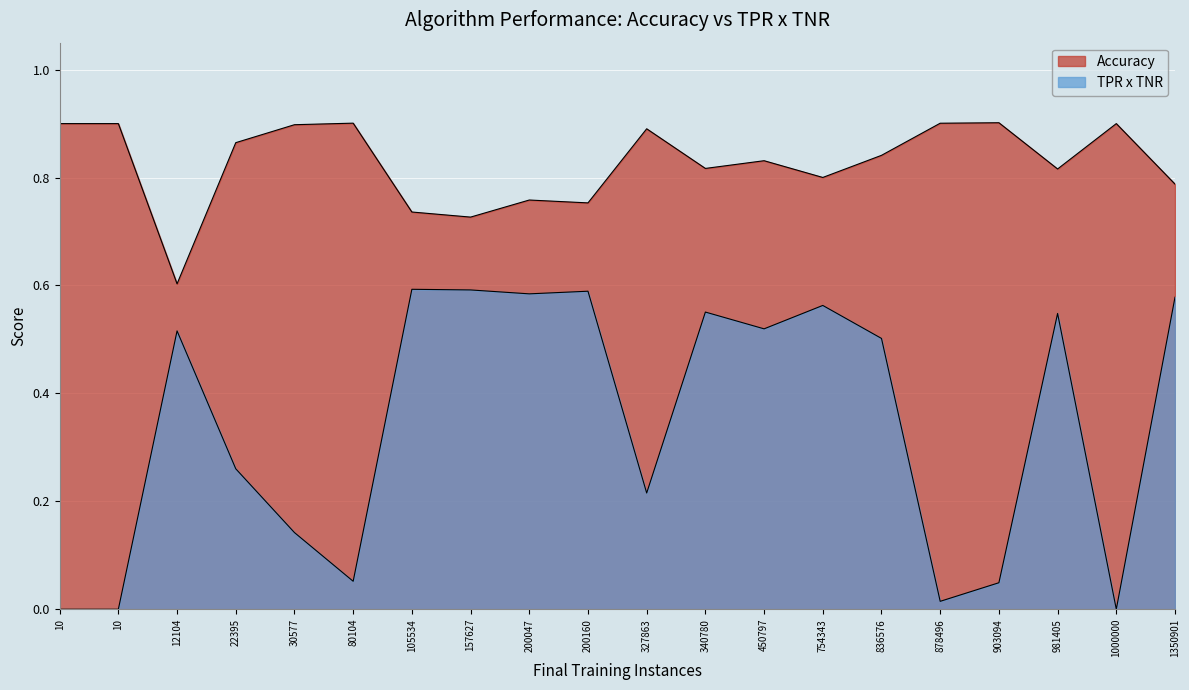

The value of Accuracy at 200047 is 0.4. True or false?

False